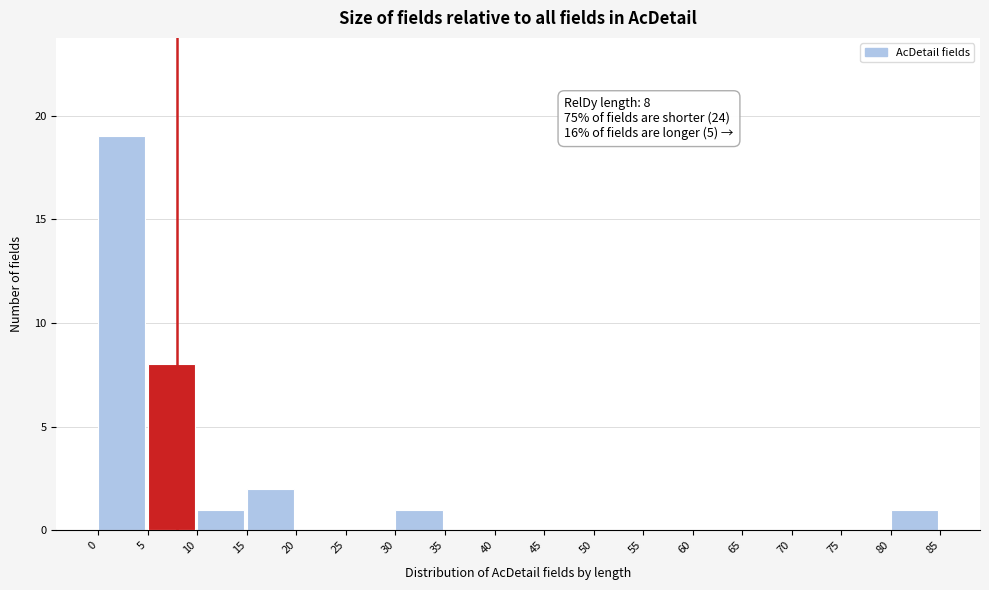

Over which range of the x-axis is the bar tallest?

0 to 5